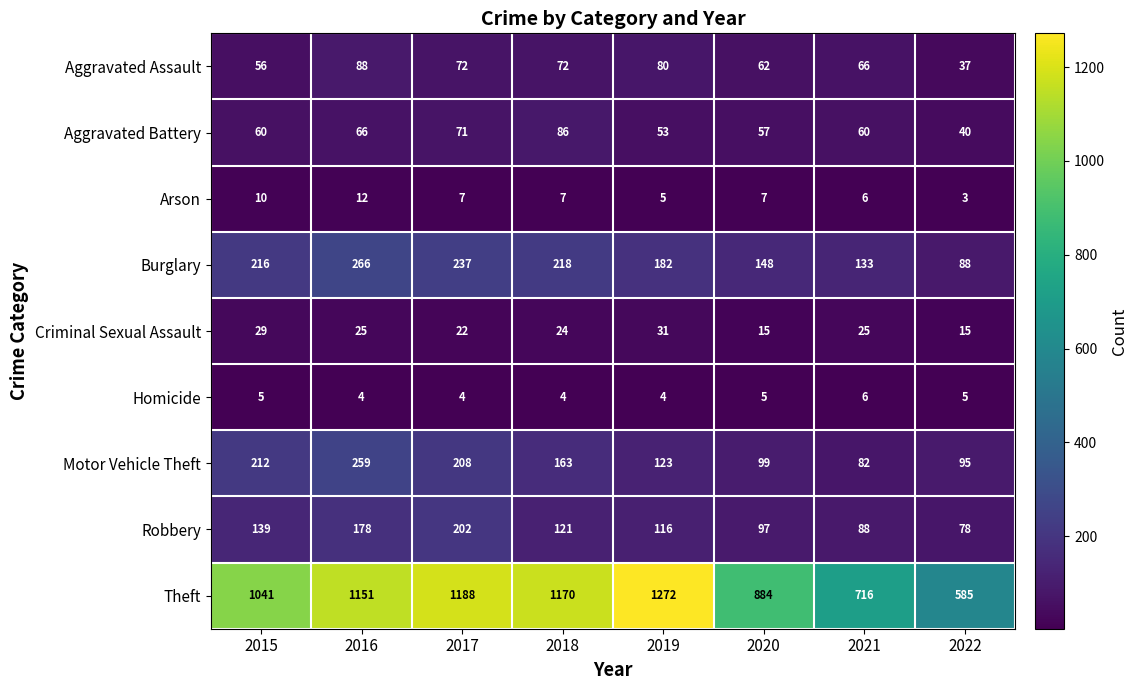

What is the difference between the highest and lowest values at 2020?

879